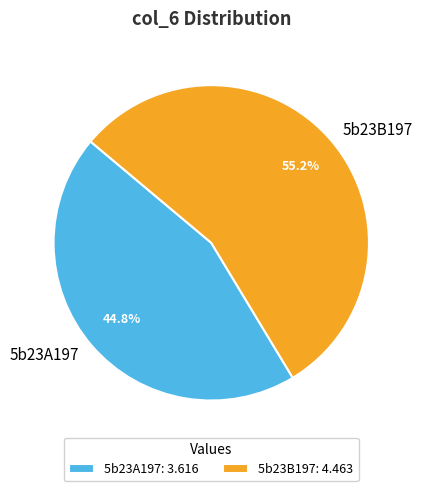

Count the number of slices in the pie.

2